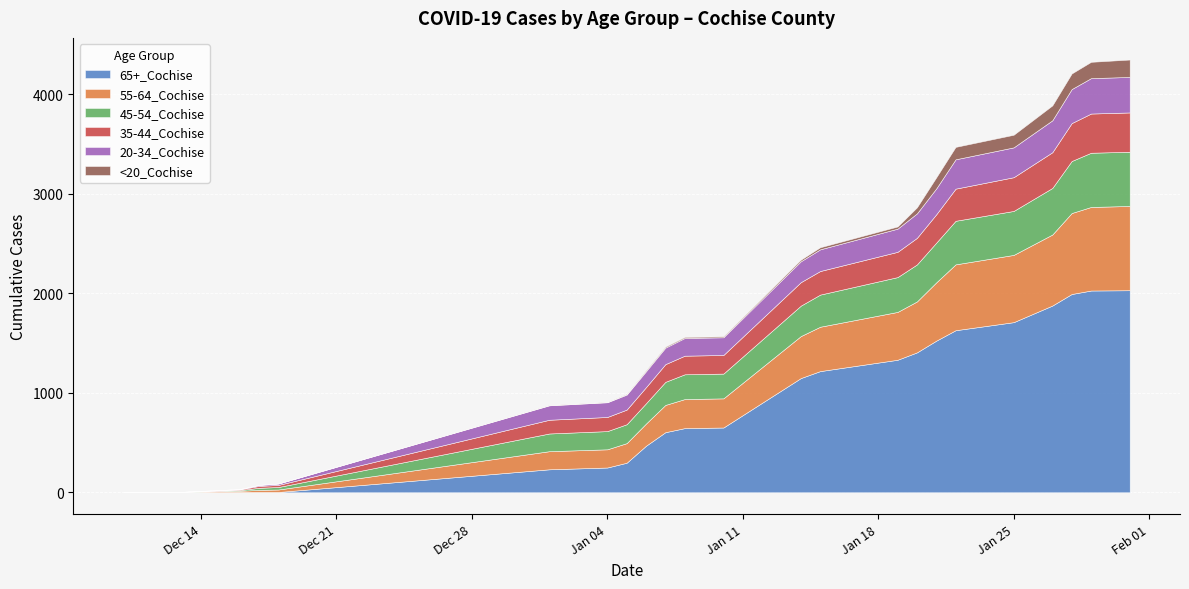

What are all the series names shown in the legend?

65+_Cochise, 55-64_Cochise, 45-54_Cochise, 35-44_Cochise, 20-34_Cochise, <20_Cochise